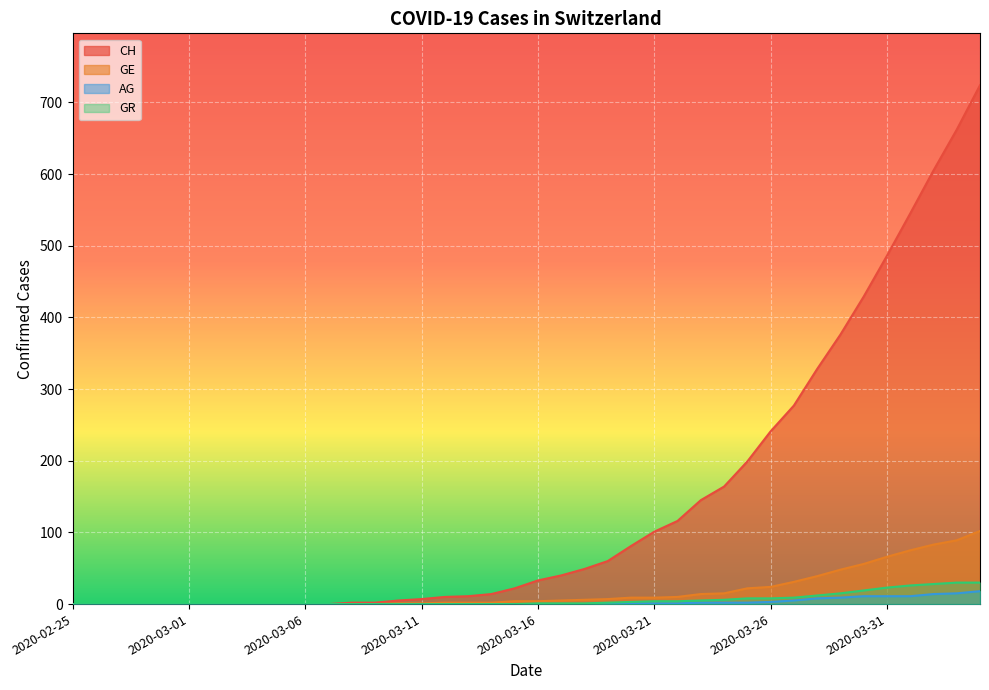

Reading left to right, what are all the values shown in this chart?

CH: 0	0	0	0	0	0	0	0	0	0	0	0	2	2	5	7	10	11	14	22	33	40	49	60	81	101	116	145	164	199	241	277	328	376	429	486	545	605	662	724
GE: 0	0	0	0	0	0	0	0	0	0	0	0	0	0	1	1	2	2	2	4	4	5	6	7	9	9	10	14	15	22	24	31	39	48	56	66	75	83	89	102
AG: 0	0	0	0	0	0	0	0	0	0	0	0	0	0	0	0	0	0	0	0	0	0	0	1	1	1	1	2	2	2	3	5	8	9	11	11	11	14	15	18
GR: 0	0	0	0	0	0	0	0	0	0	0	0	0	0	0	0	0	0	0	0	1	1	1	2	3	4	4	5	6	8	8	9	12	15	19	23	26	28	30	30